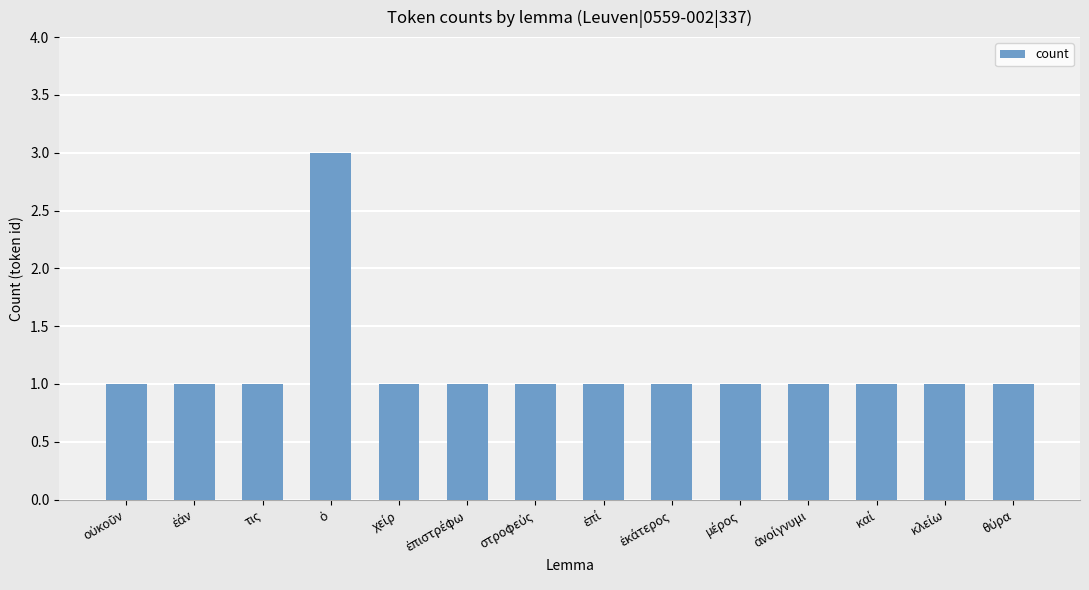

What is the maximum value shown in the chart?

3